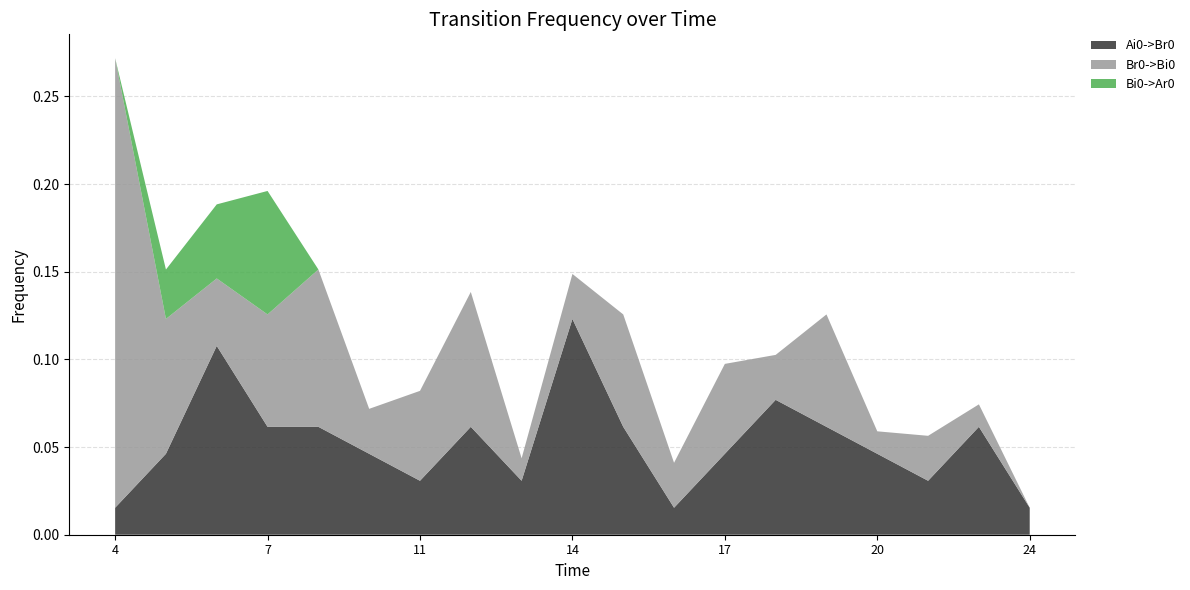

Reading right to left, transcribe all the data shown in this chart.

Ai0->Br0: 0.0	0.1	0.0	0.0	0.1	0.1	0.0	0.0	0.1	0.1	0.0	0.1	0.0	0.0	0.1	0.1	0.1	0.0	0.0
Br0->Bi0: 0.0	0.0	0.0	0.0	0.1	0.0	0.1	0.0	0.1	0.0	0.0	0.1	0.1	0.0	0.1	0.1	0.0	0.1	0.3
Bi0->Ar0: 0.0	0.0	0.0	0.0	0.0	0.0	0.0	0.0	0.0	0.0	0.0	0.0	0.0	0.0	0.0	0.1	0.0	0.0	0.0